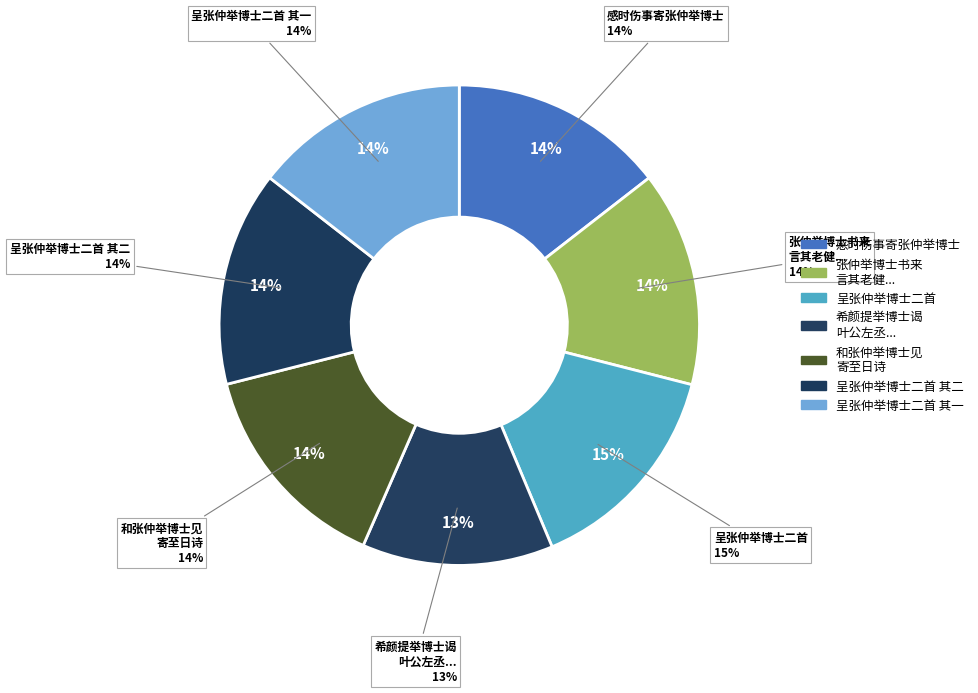

Does 呈张仲举博士二首 其一 represent more than half of the total?

No